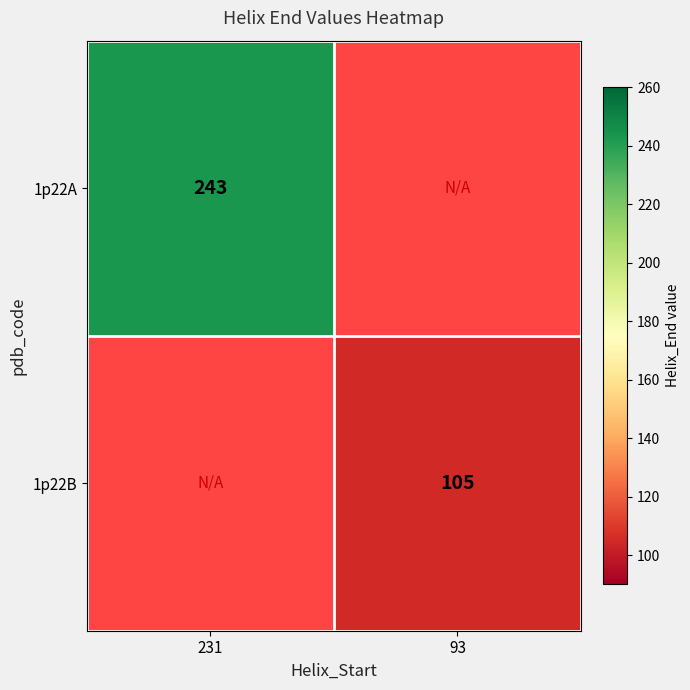

Is the value of 1p22B at 93 greater than the value of 1p22A at 231?

No